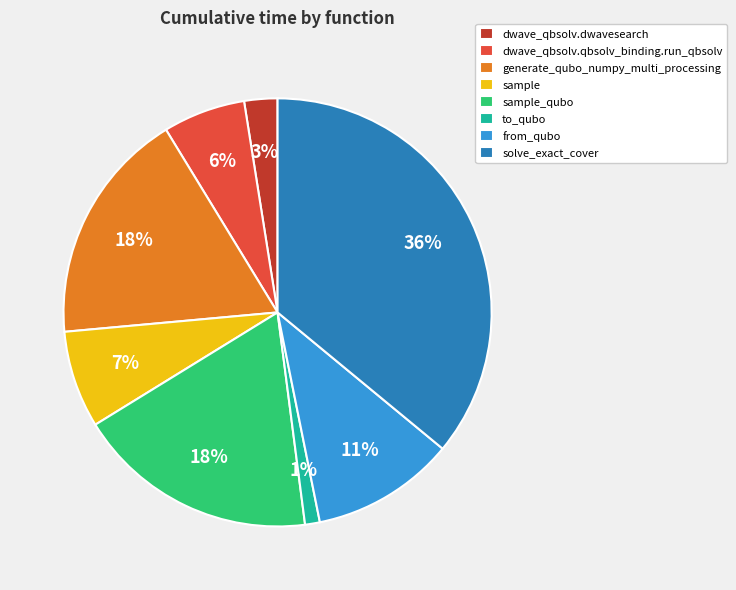

Is the sum of to_qubo and solve_exact_cover greater than half?

No